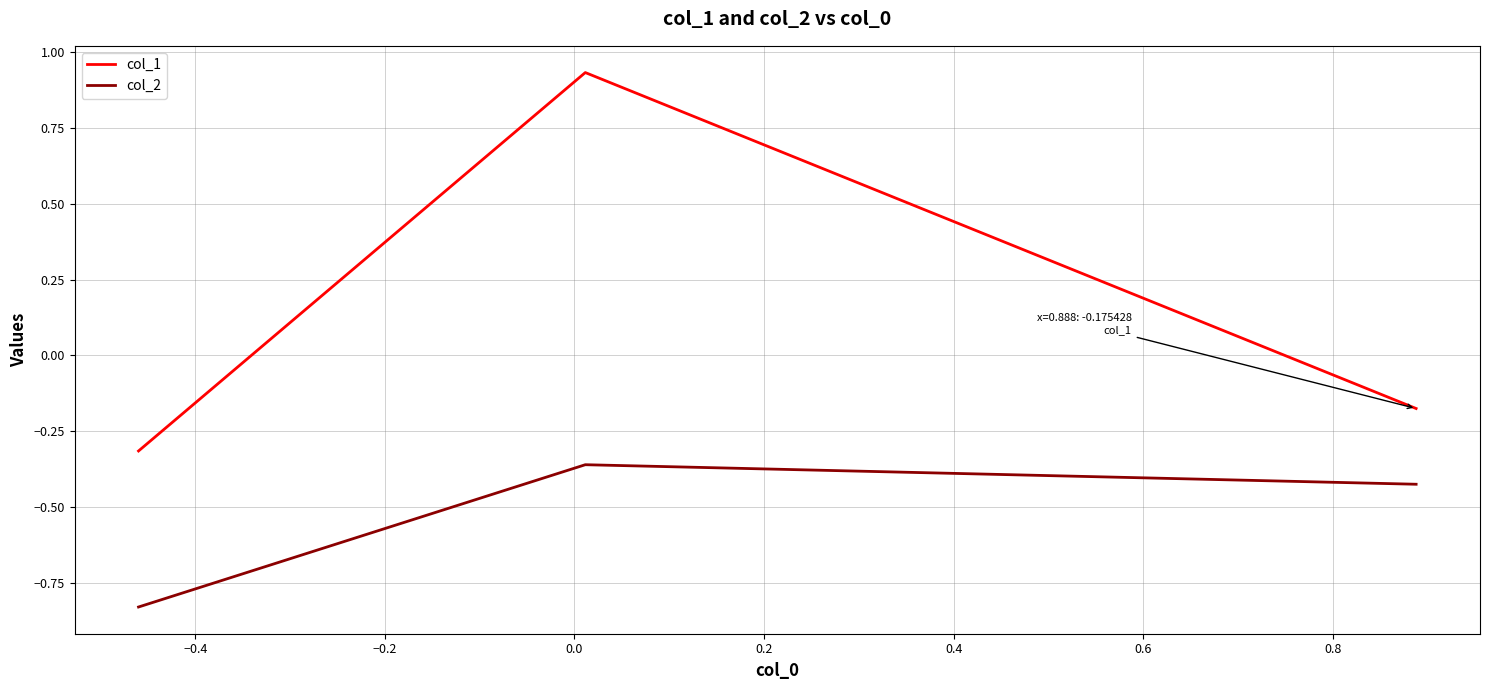

List the series in order of their peak value, highest first.

col_1, col_2